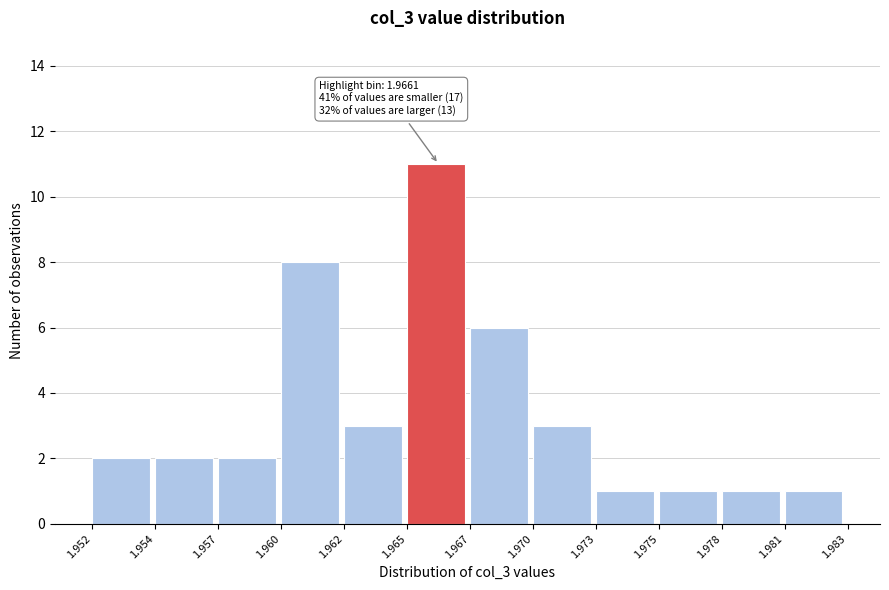

Reading left to right, list all the values displayed in this chart.

1.952=2	1.954=2	1.957=2	1.960=8	1.962=3	1.965=11	1.967=6	1.970=3	1.973=1	1.975=1	1.978=1	1.981=1